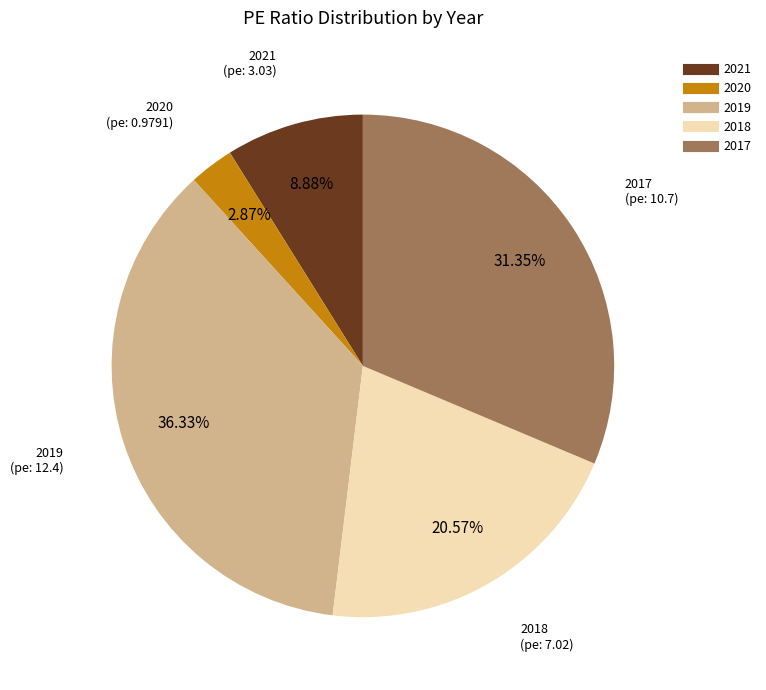

Is there any slice that represents more than half of the pie?

No